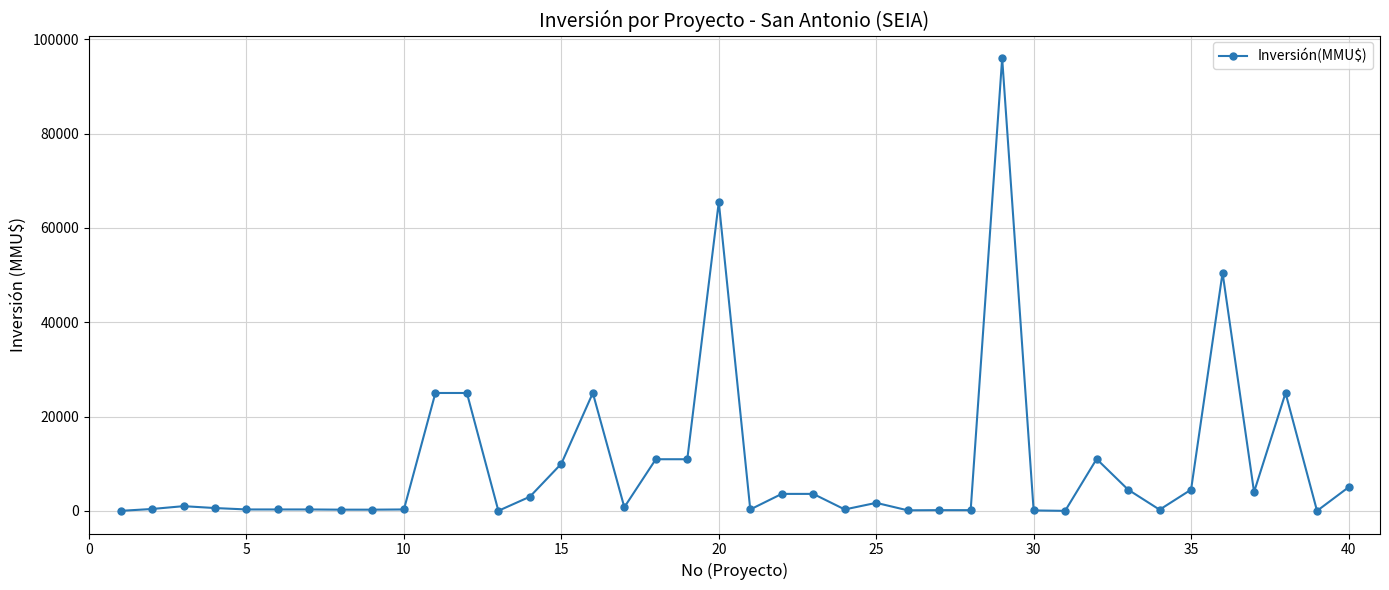

What is the greatest value displayed?

96000.0